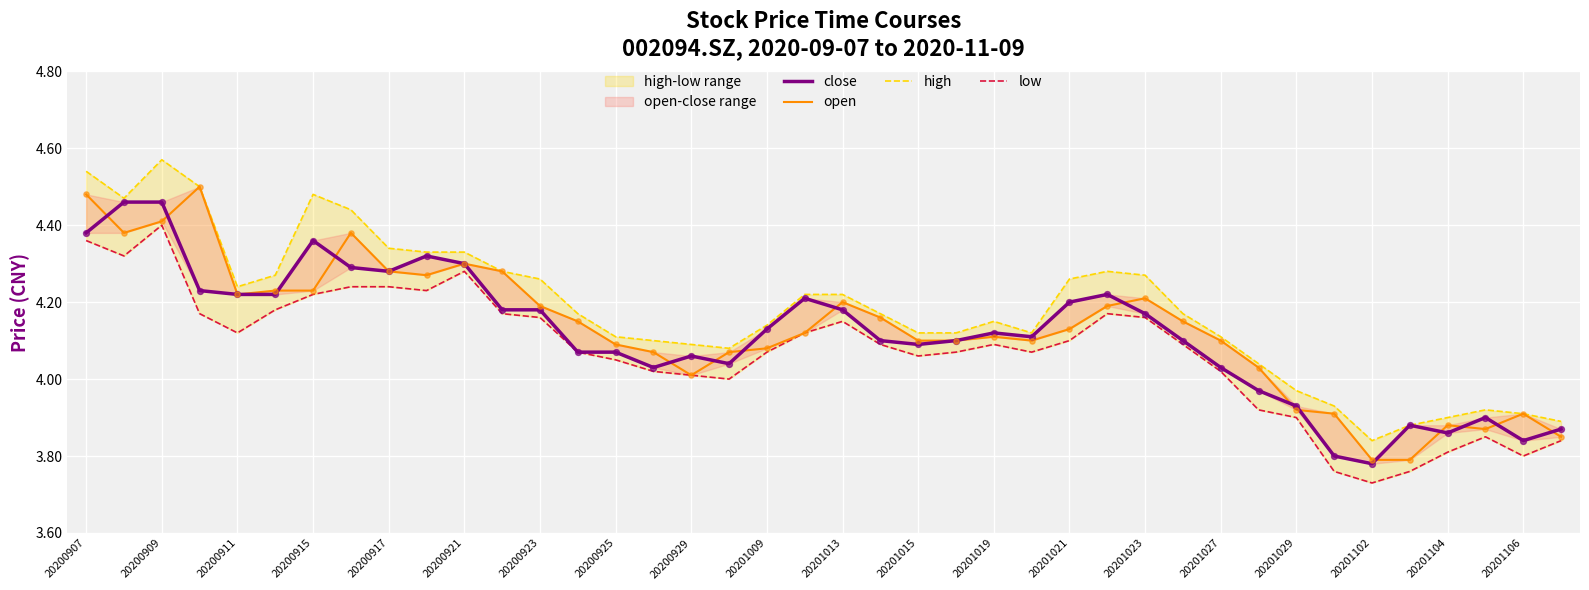

What are all the series names shown in the legend?

close, open, high, low